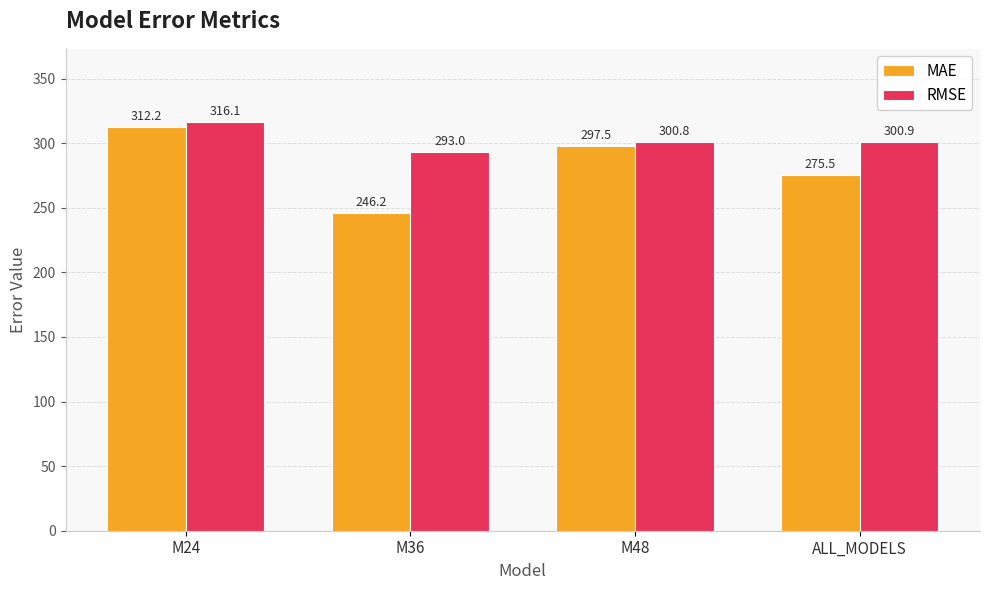

Rank the series by their average value, from highest to lowest.

RMSE, MAE